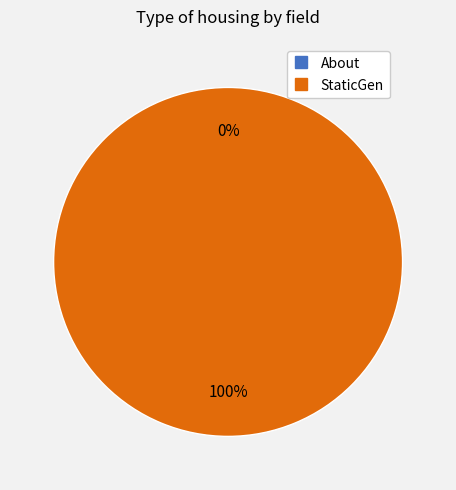

Which category accounts for the majority?

StaticGen